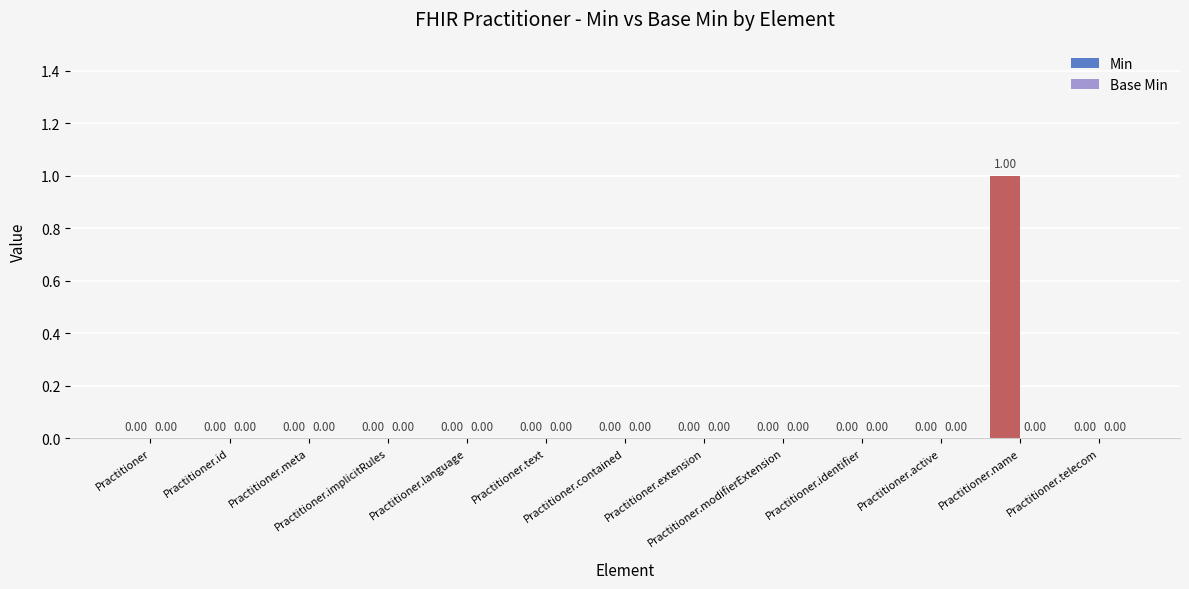

Count the number of categories in the chart.

13